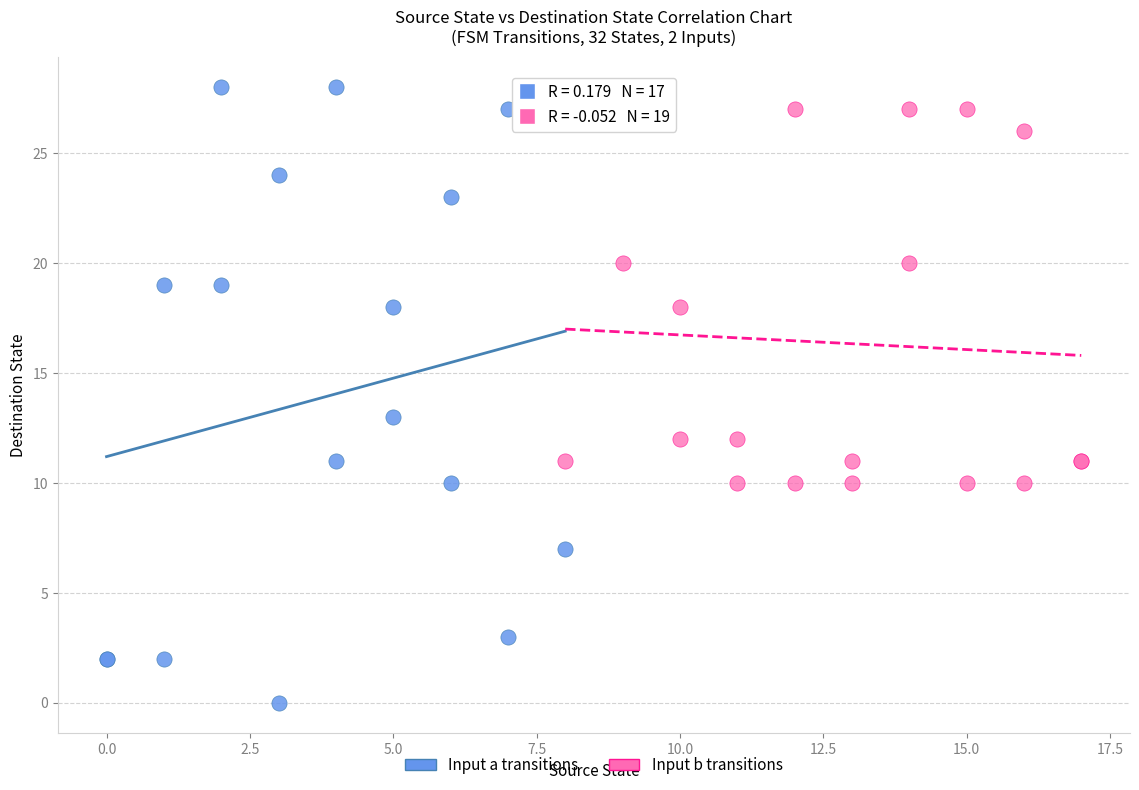

Which series has the widest spread of Y values?

Input a transitions